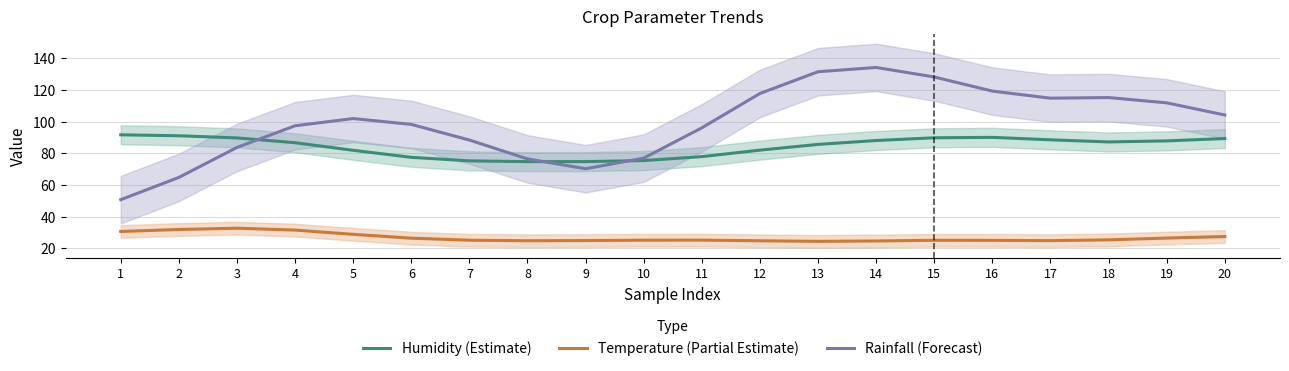

How many lines are shown in the chart?

3